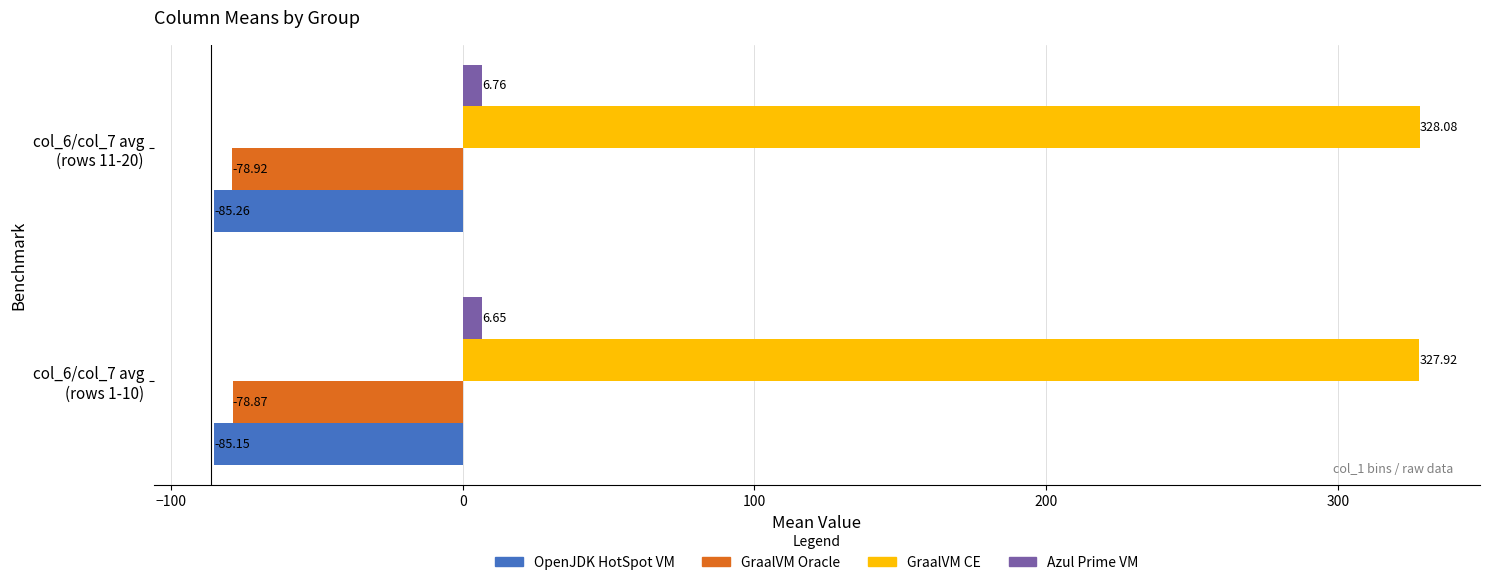

At which label is OpenJDK HotSpot VM closest to -85?

col_6/col_7 avg
(rows 1-10)